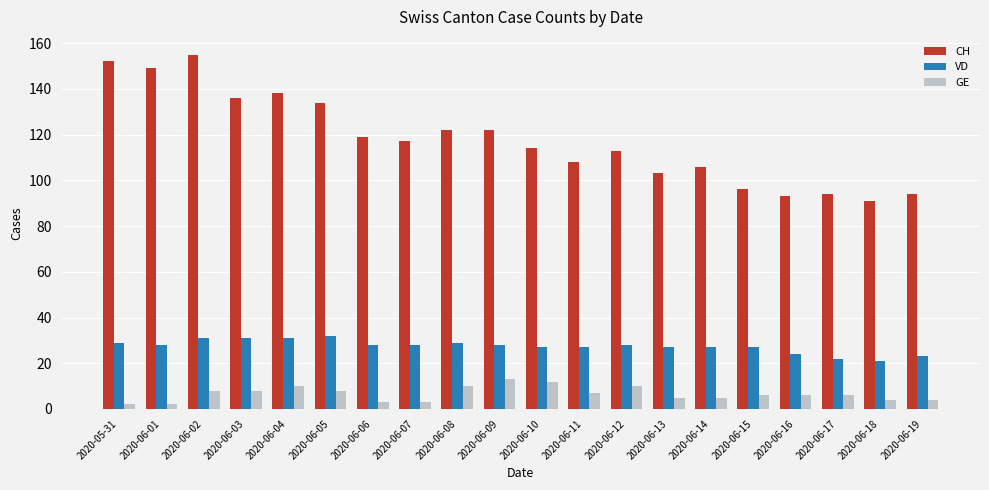

How many bars are there in each group?

3